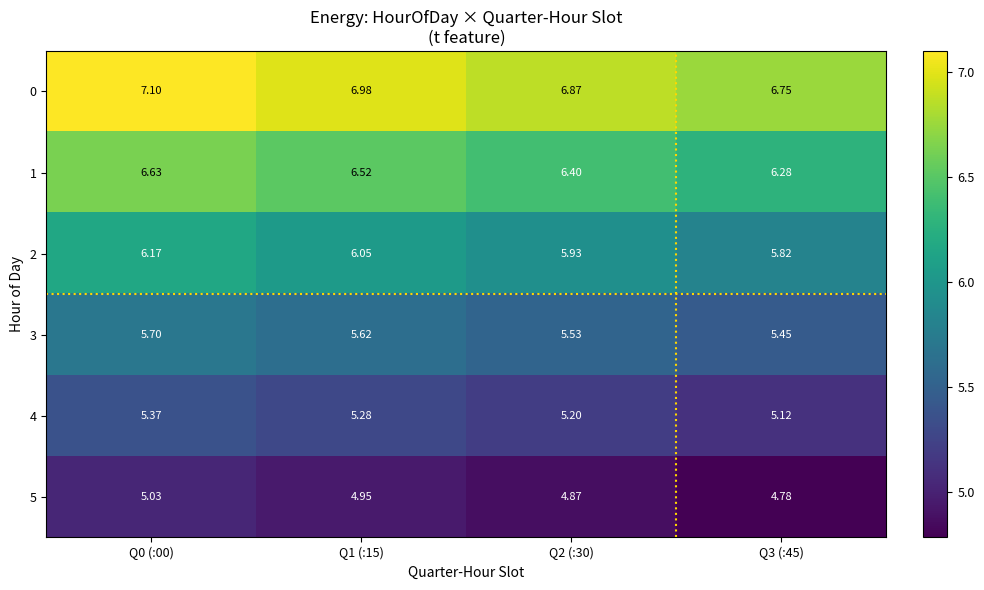

Is the value of 4 at Q1 (:15) greater than the value of 0 at Q2 (:30)?

No